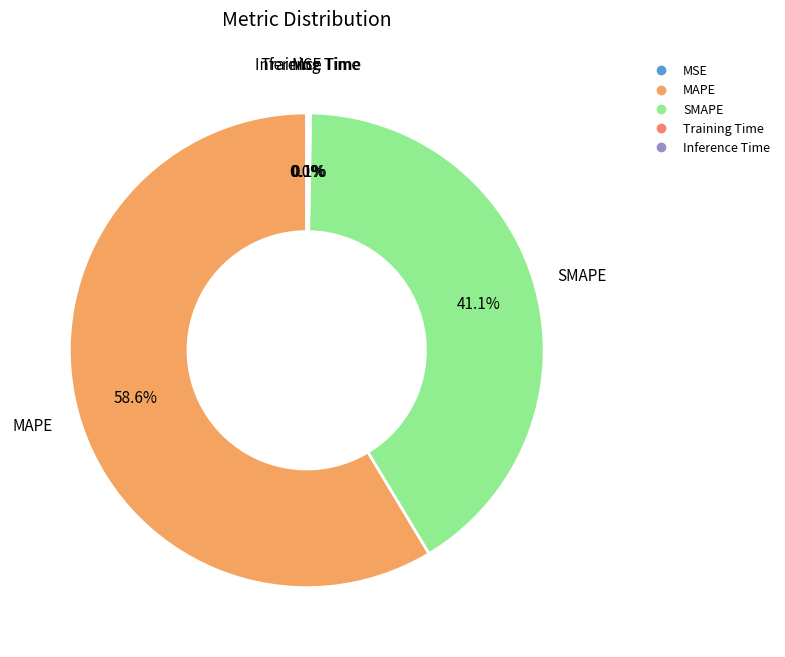

Which category accounts for the majority?

MAPE